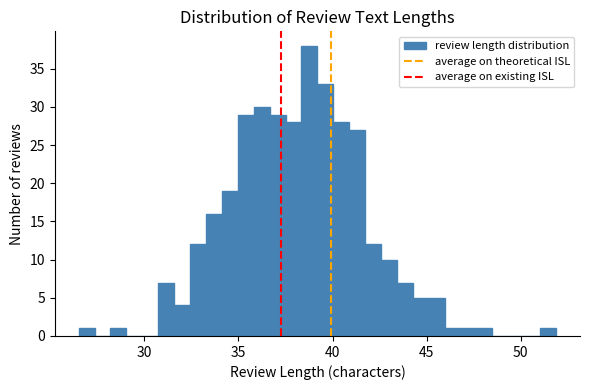

Read against the x-axis, roughly where is the centre of the tallest bar?

39.0